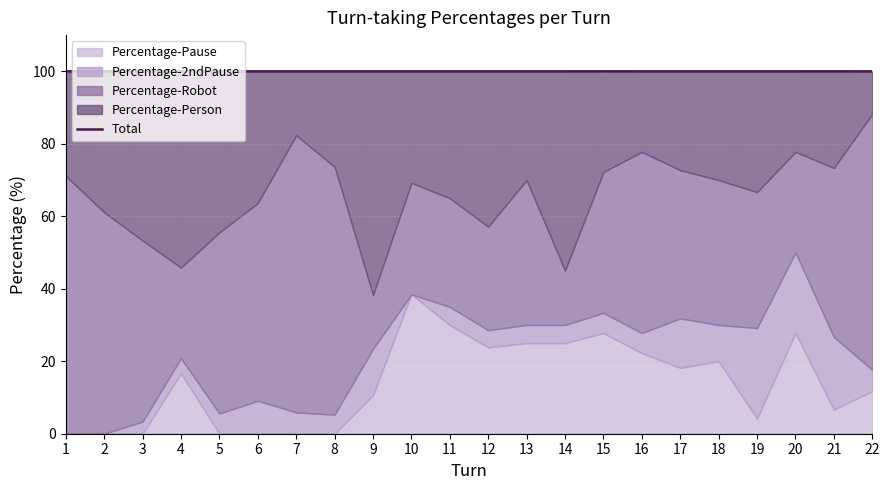

Rank the categories by value from lowest to highest.

22, 17, 1, 2, 3, 5, 6, 7, 8, 9, 10, 11, 12, 13, 14, 16, 18, 19, 20, 4, 15, 21